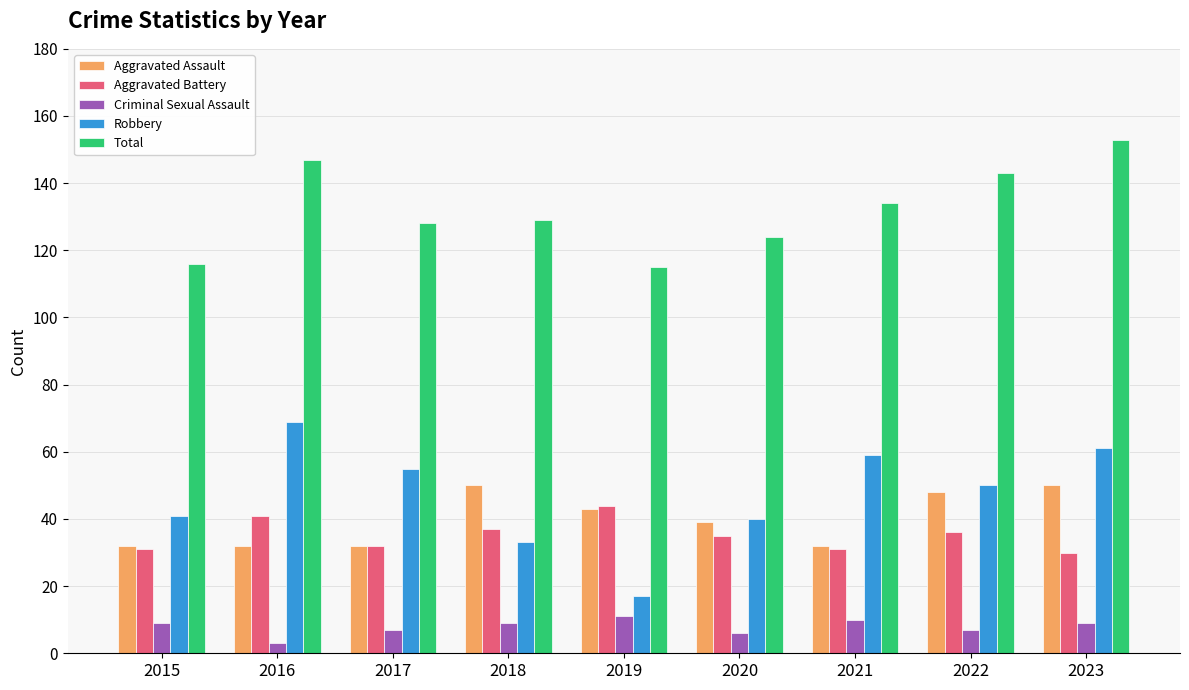

What is the approximate value of Aggravated Battery at 2023?

30